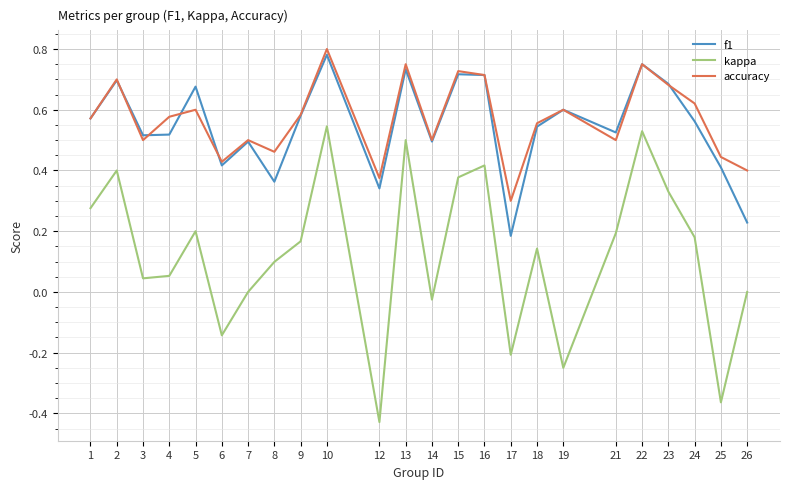

Which series has the largest total across all categories?

accuracy